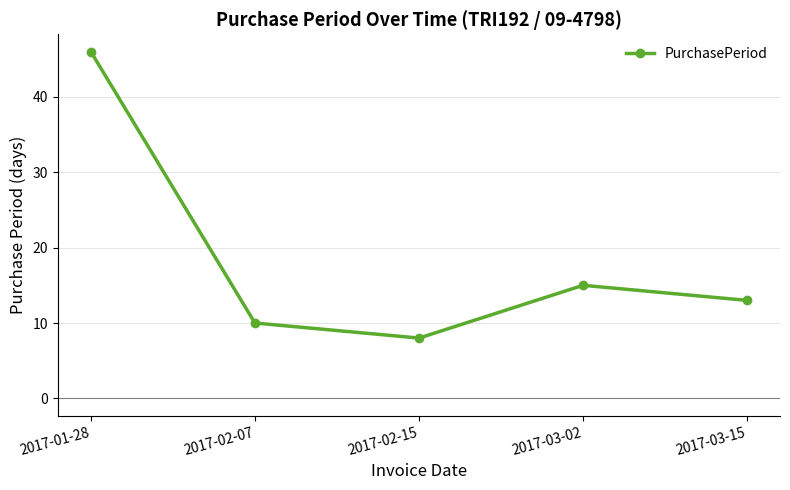

Reading left to right, what are all the values shown in this chart?

46	10	8	15	13